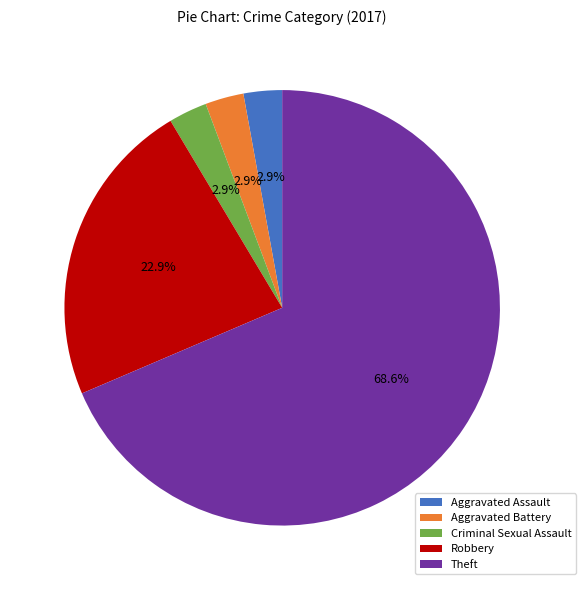

How many slices are in this pie chart?

5